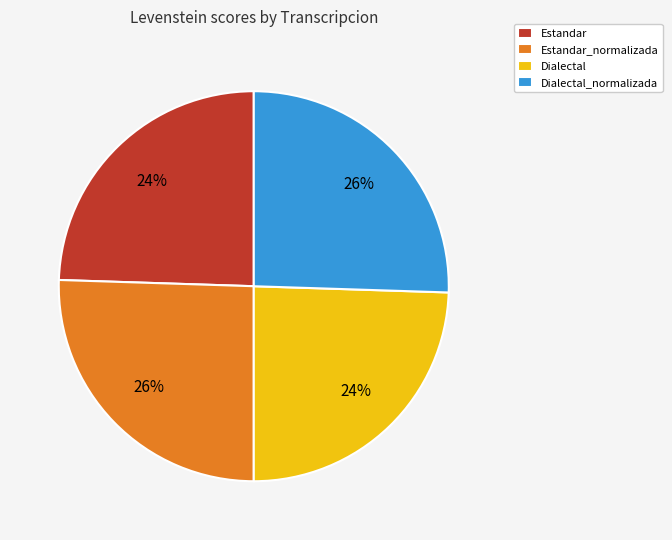

To the nearest percent, what is the average slice percentage?

25%